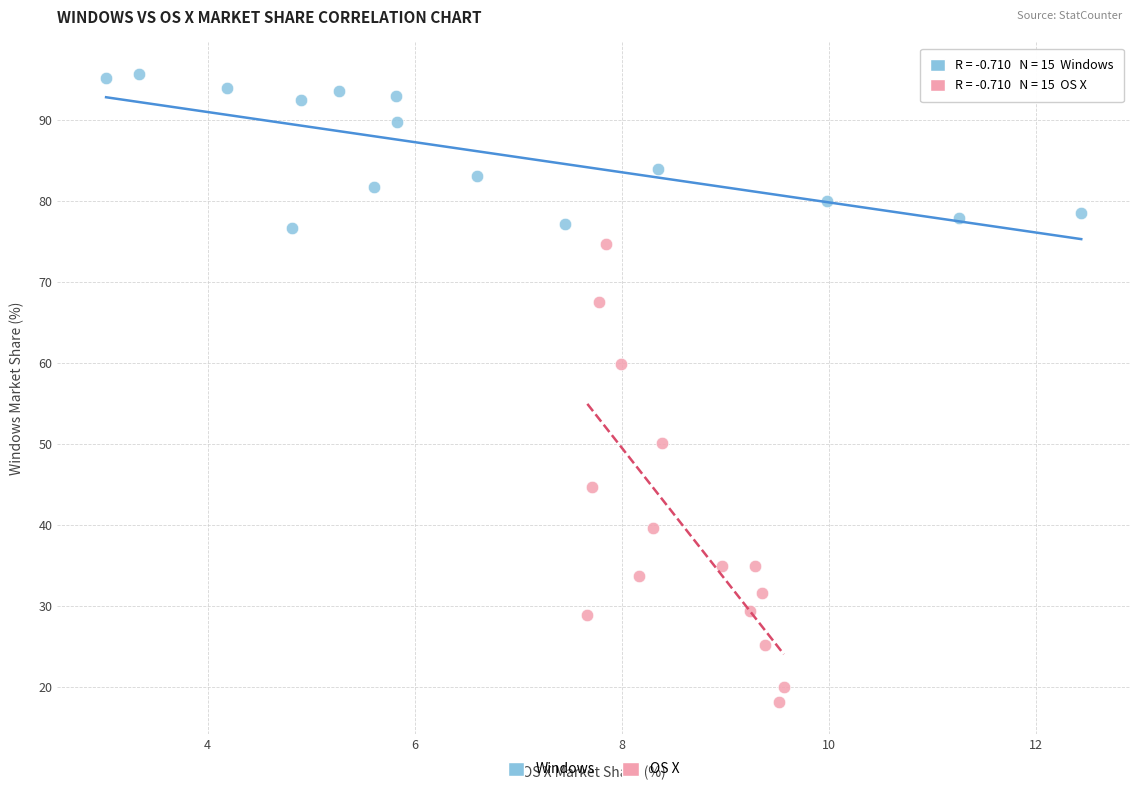

Which series has the largest Y range (max minus min)?

OS X